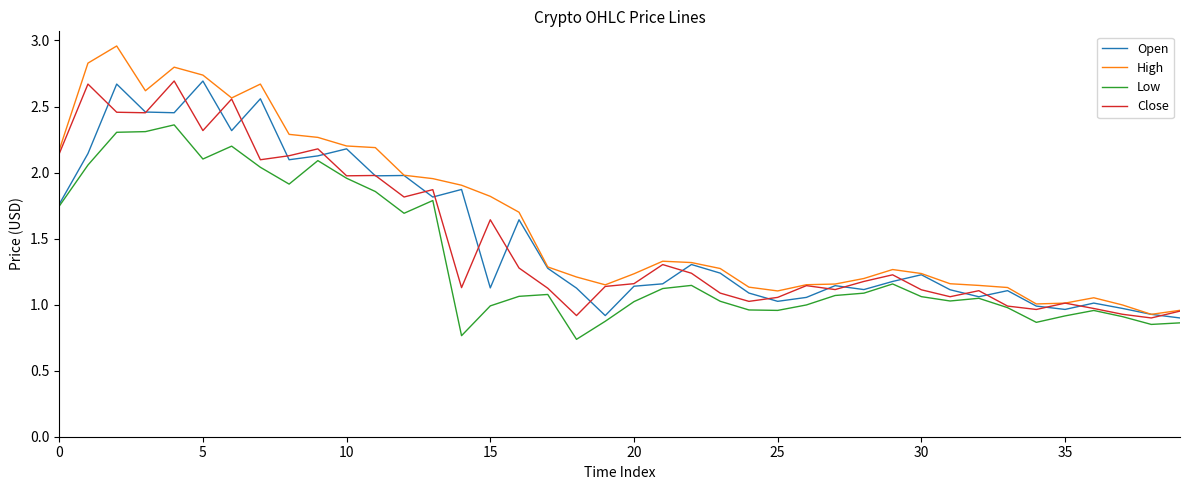

Which series has the widest spread of values?

High